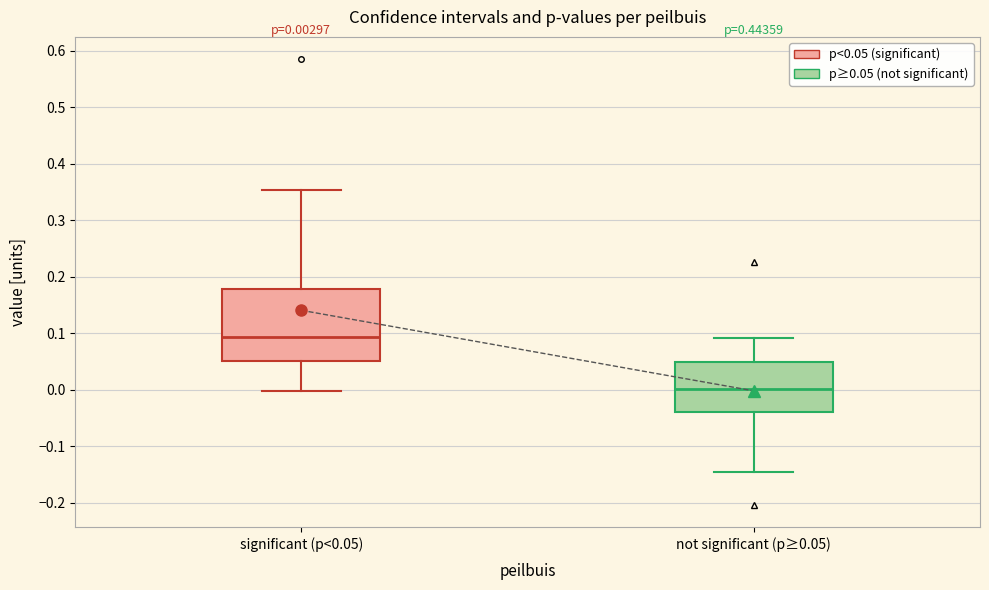

Which box has the highest median line?

significant (p<0.05)